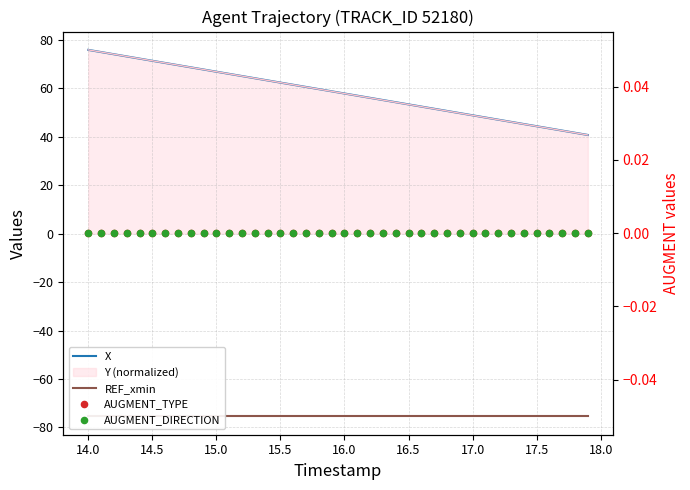

Which series has the largest Y range (max minus min)?

X